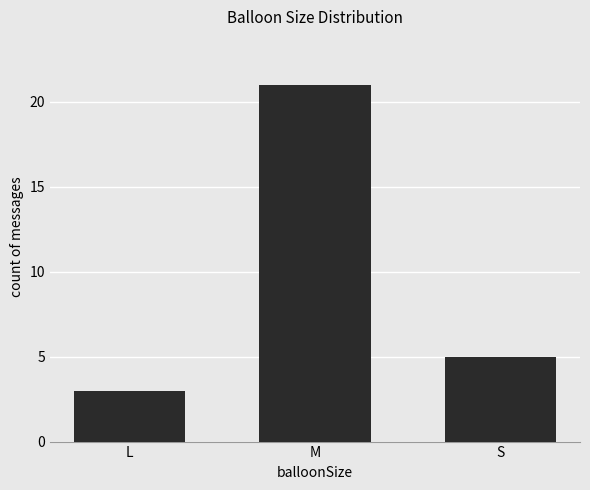

List the labels in order of value, smallest first.

L, S, M